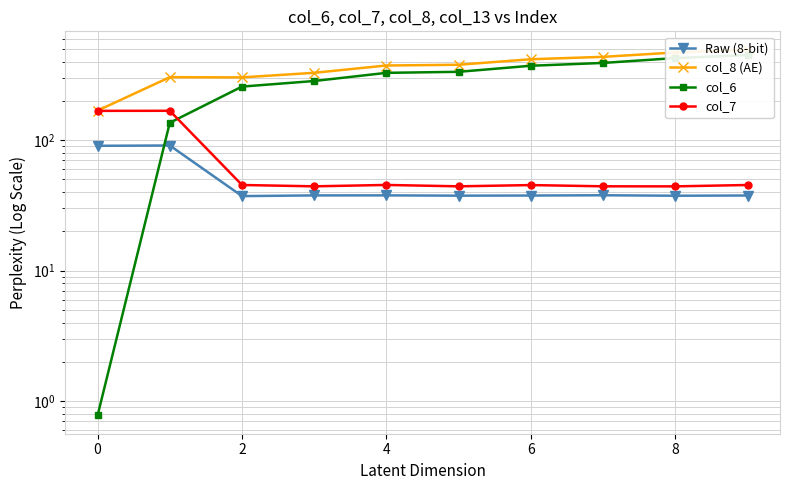

Rank the series by their maximum value, from lowest to highest.

Raw (8-bit), col_7, col_6, col_8 (AE)